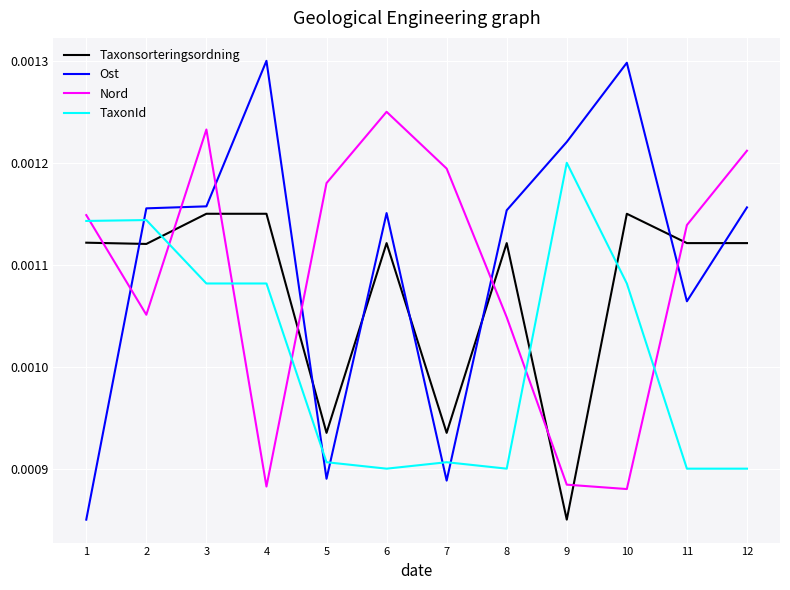

Between which two adjacent categories do Nord and TaxonId first intersect?

1 and 2